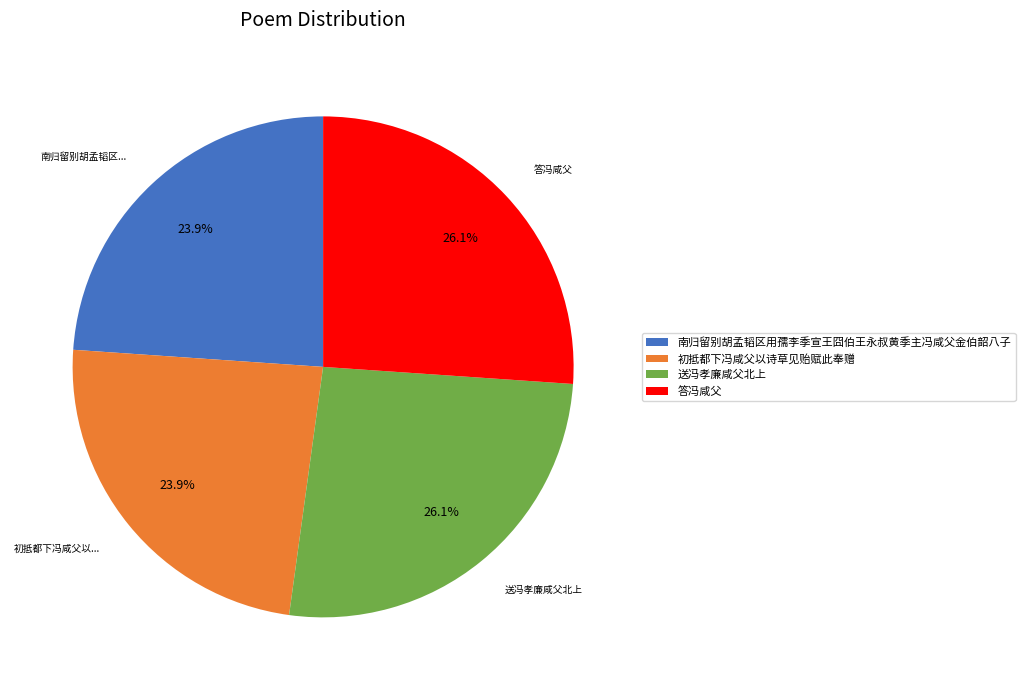

Is 初抵都下冯咸父以诗草见贻赋此奉赠 the majority of the pie?

No